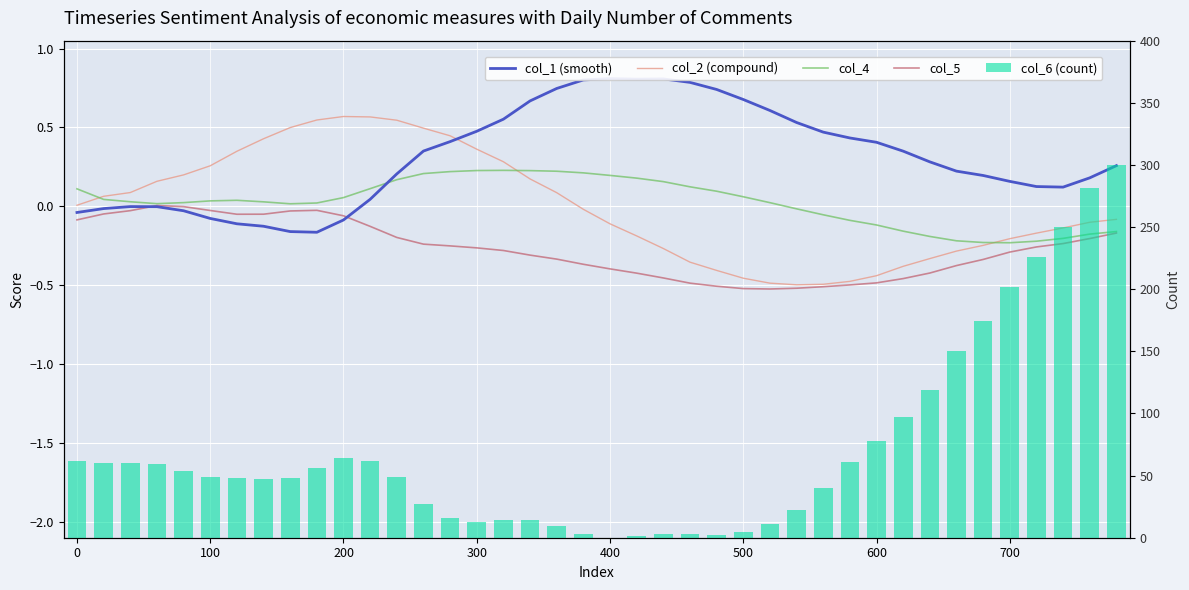

How many categories are shown in the chart?

40